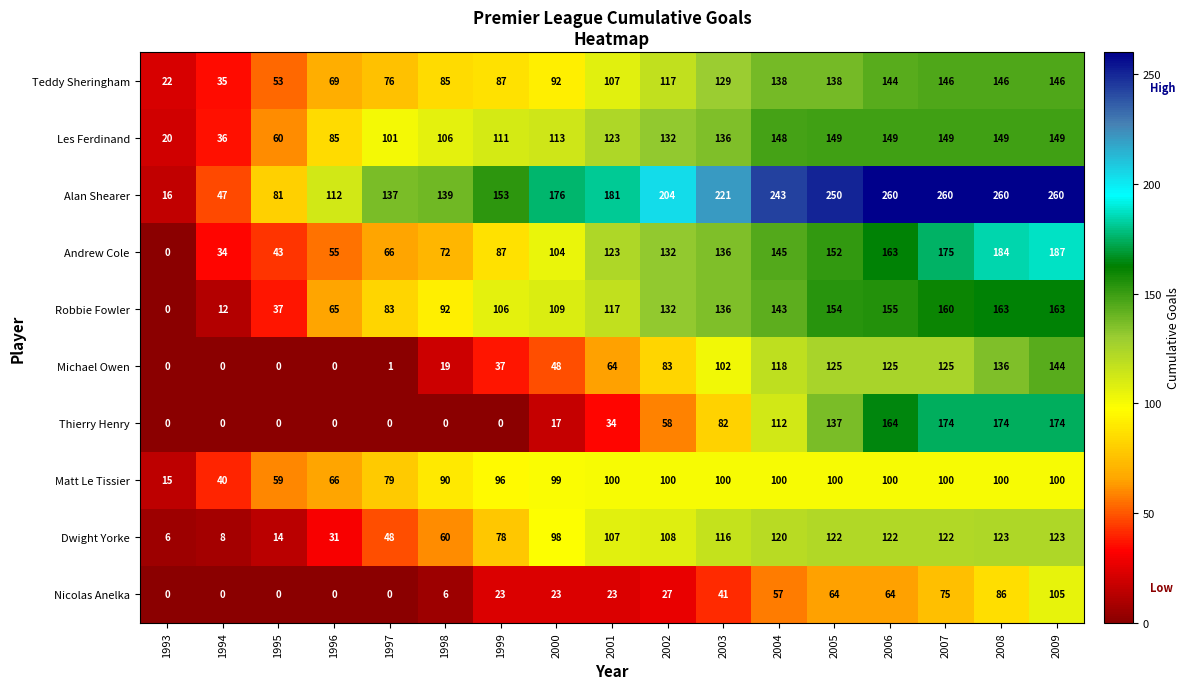

Is it true that Les Ferdinand equals 47 at 1998?

False